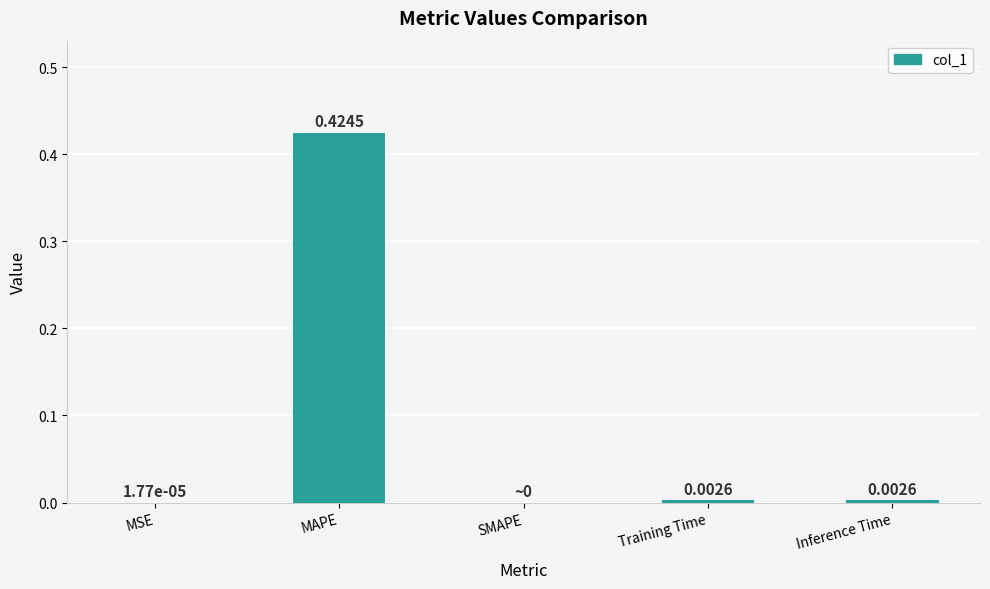

What is the change in value from MSE to MAPE?

+0.4